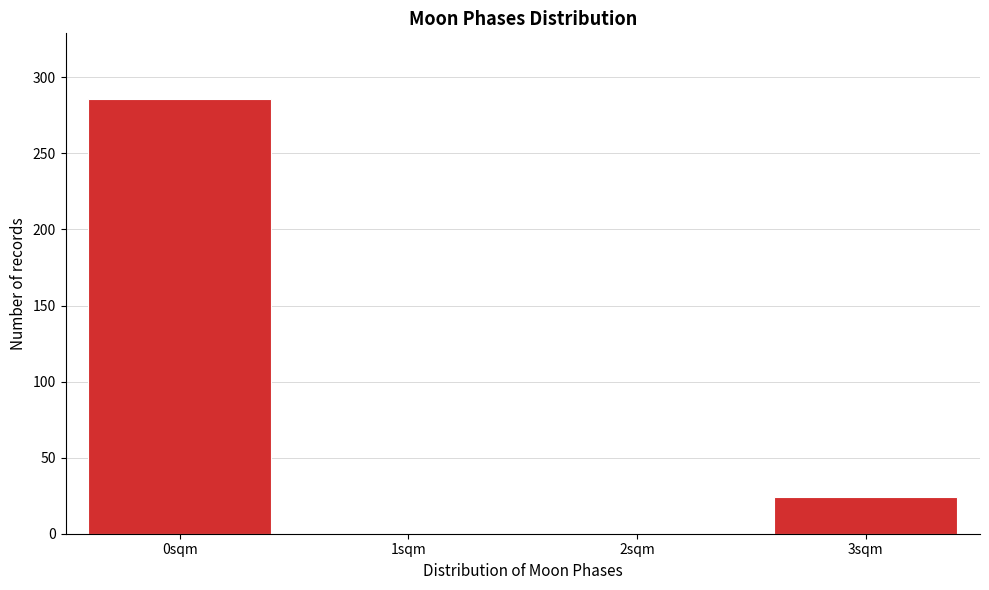

Reading left to right, list all the values displayed in this chart.

0sqm=286	1sqm=0	2sqm=0	3sqm=24